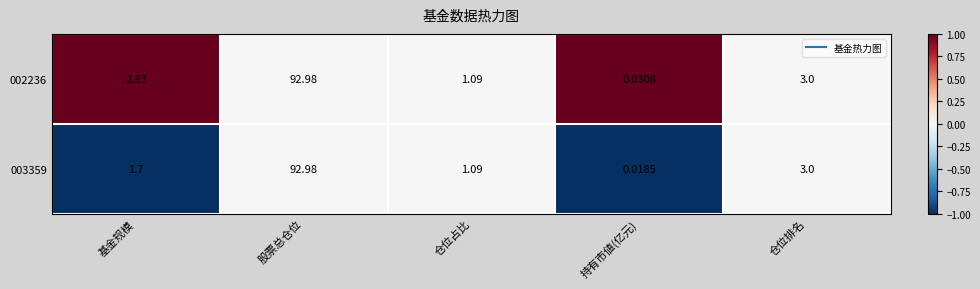

At which label is 003359 closest to 46?

仓位排名